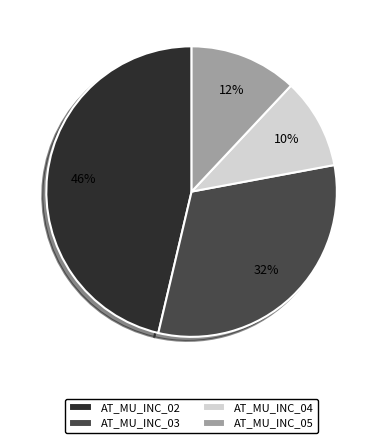

How many segments does this pie chart have?

4